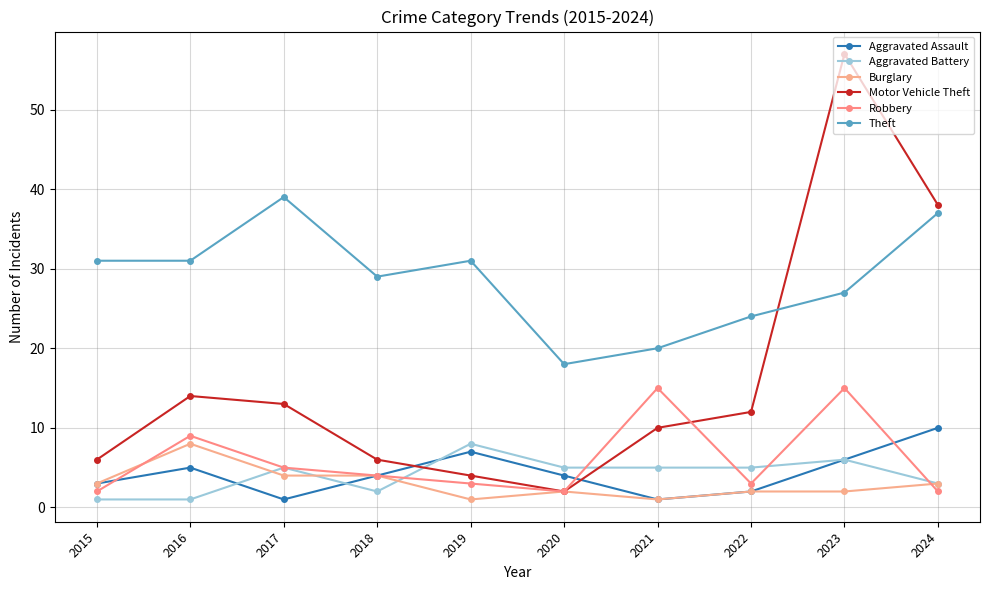

Rank the series by their maximum value, from highest to lowest.

Motor Vehicle Theft, Theft, Robbery, Aggravated Assault, Aggravated Battery, Burglary